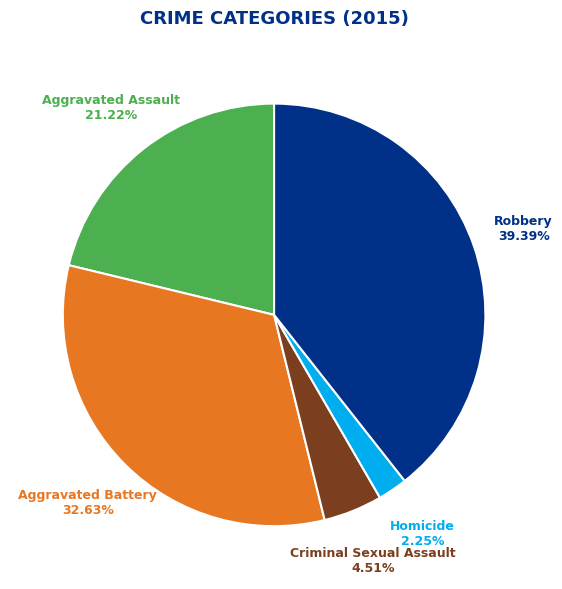

To the nearest percent, what is the difference between the largest and smallest slice percentages?

37%